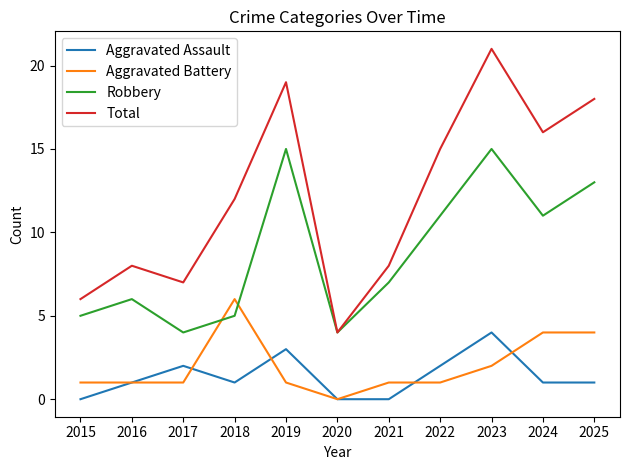

What is the sum of all Total values?

134